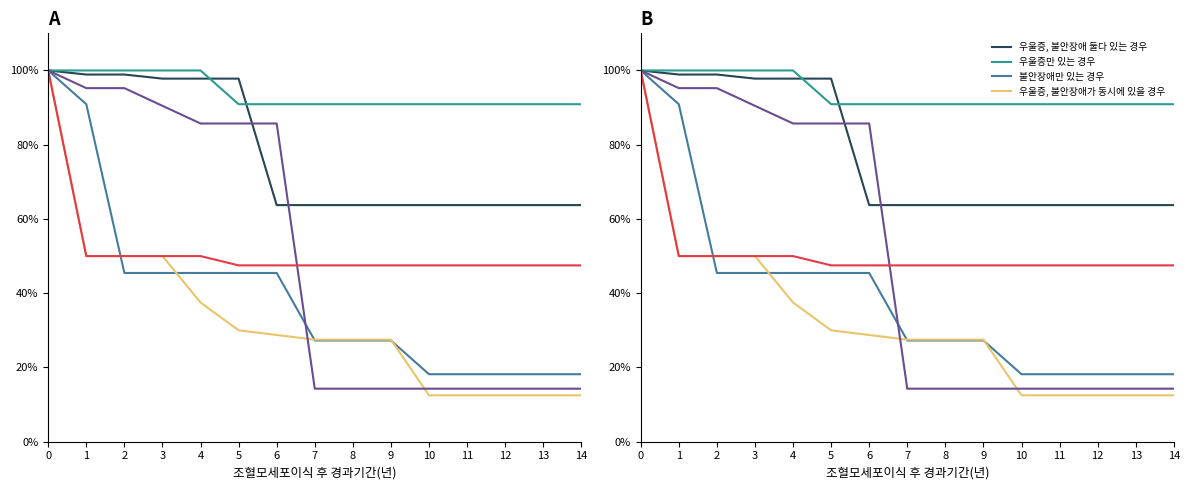

Does the chart display data point markers on the line(s)?

No